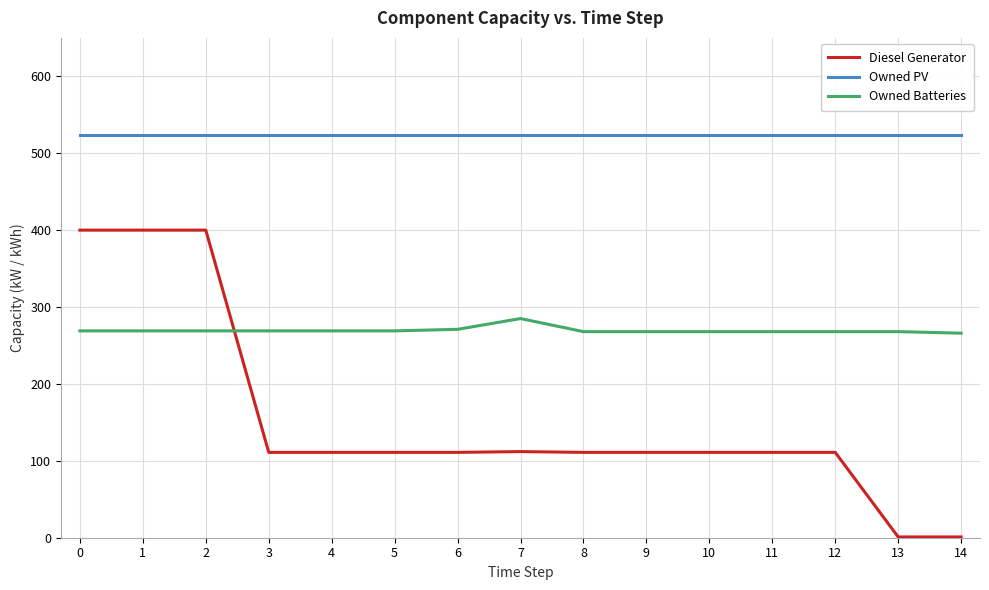

The value of Owned Batteries at 14 is 110. True or false?

False